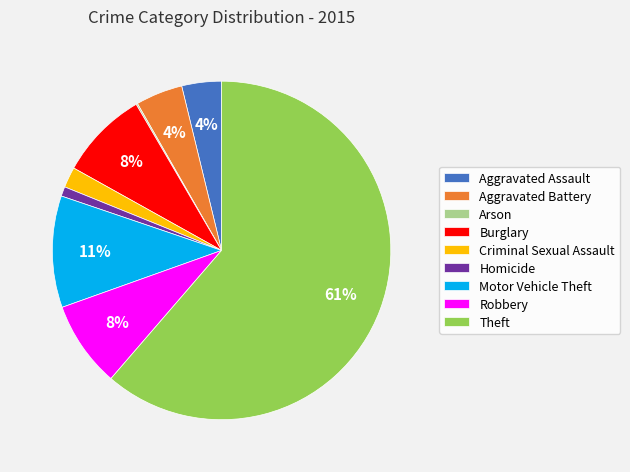

What is the majority slice?

Theft